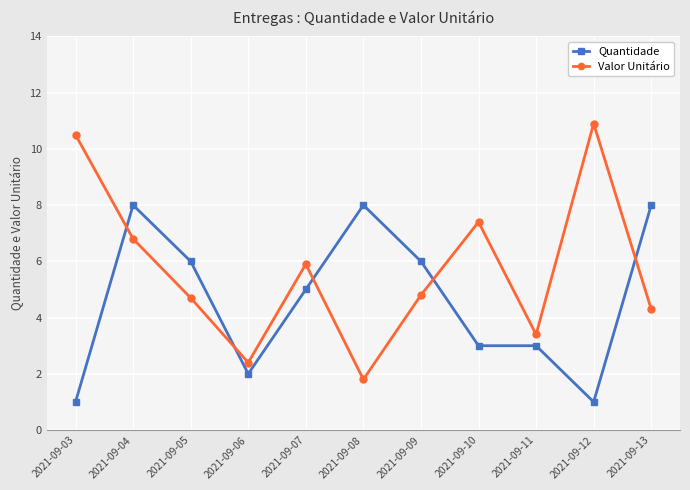

Which series has the widest spread of values?

Valor Unitário